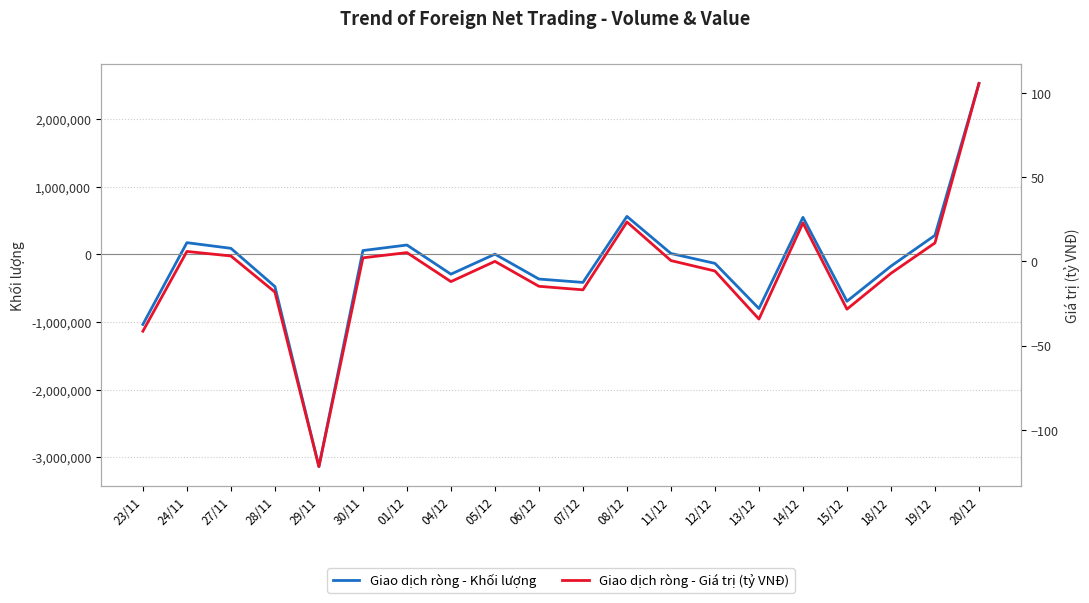

What is the sum of all Giao dịch ròng - Giá trị (tỷ VNĐ) values?

-120.4